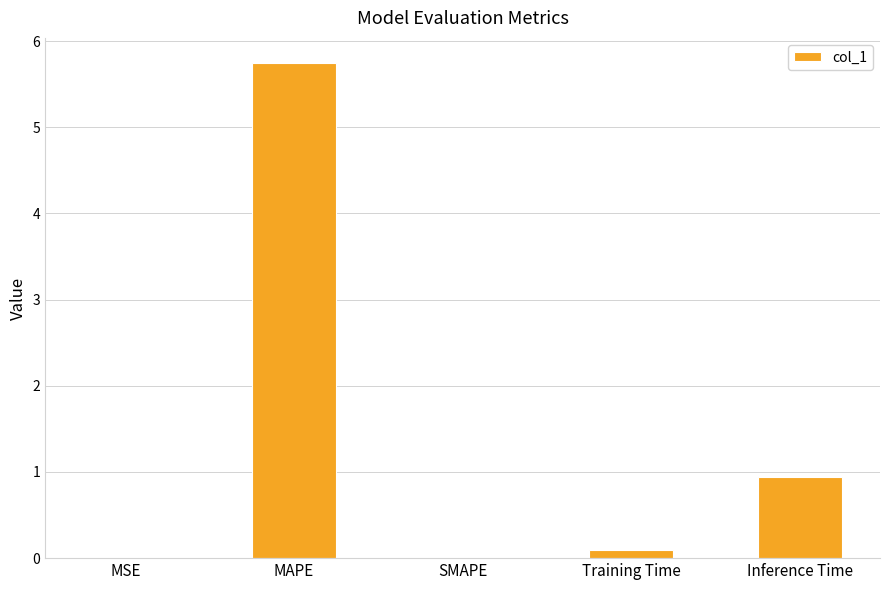

What is the greatest value displayed?

5.8